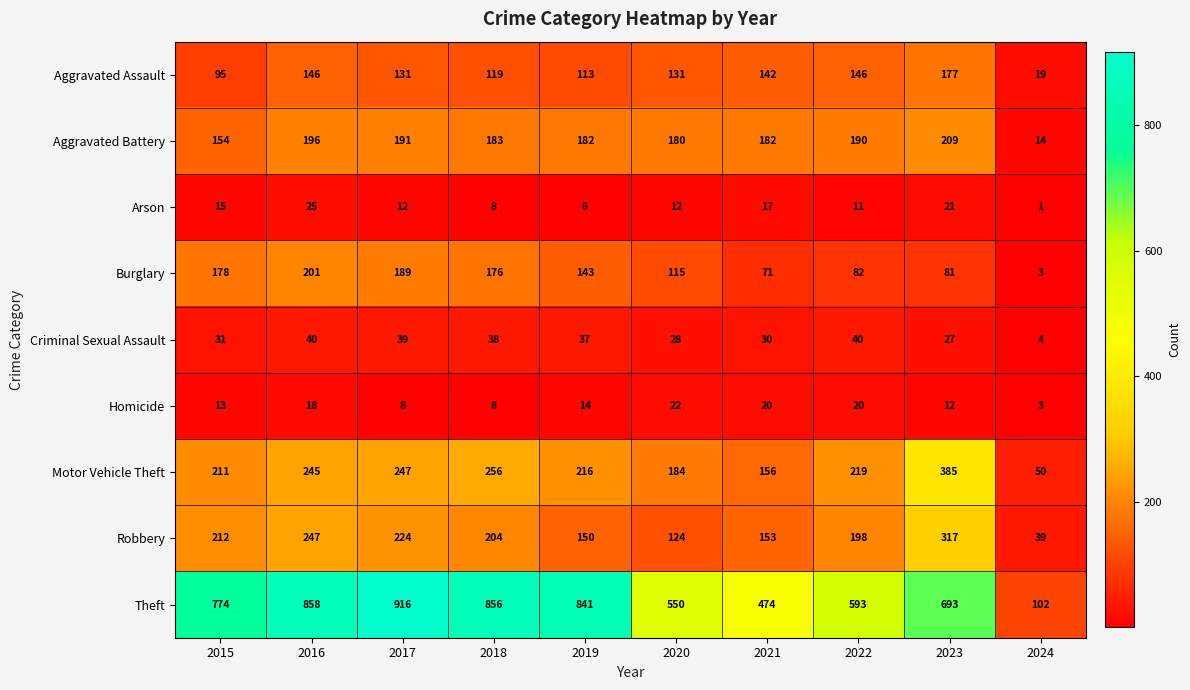

What is the smallest value displayed?

1